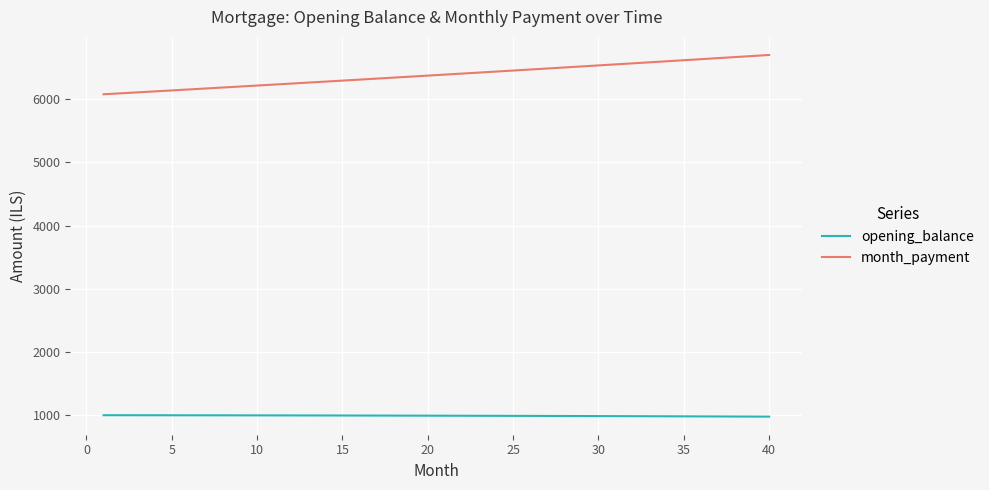

True or false: opening_balance and month_payment intersect in this chart.

False